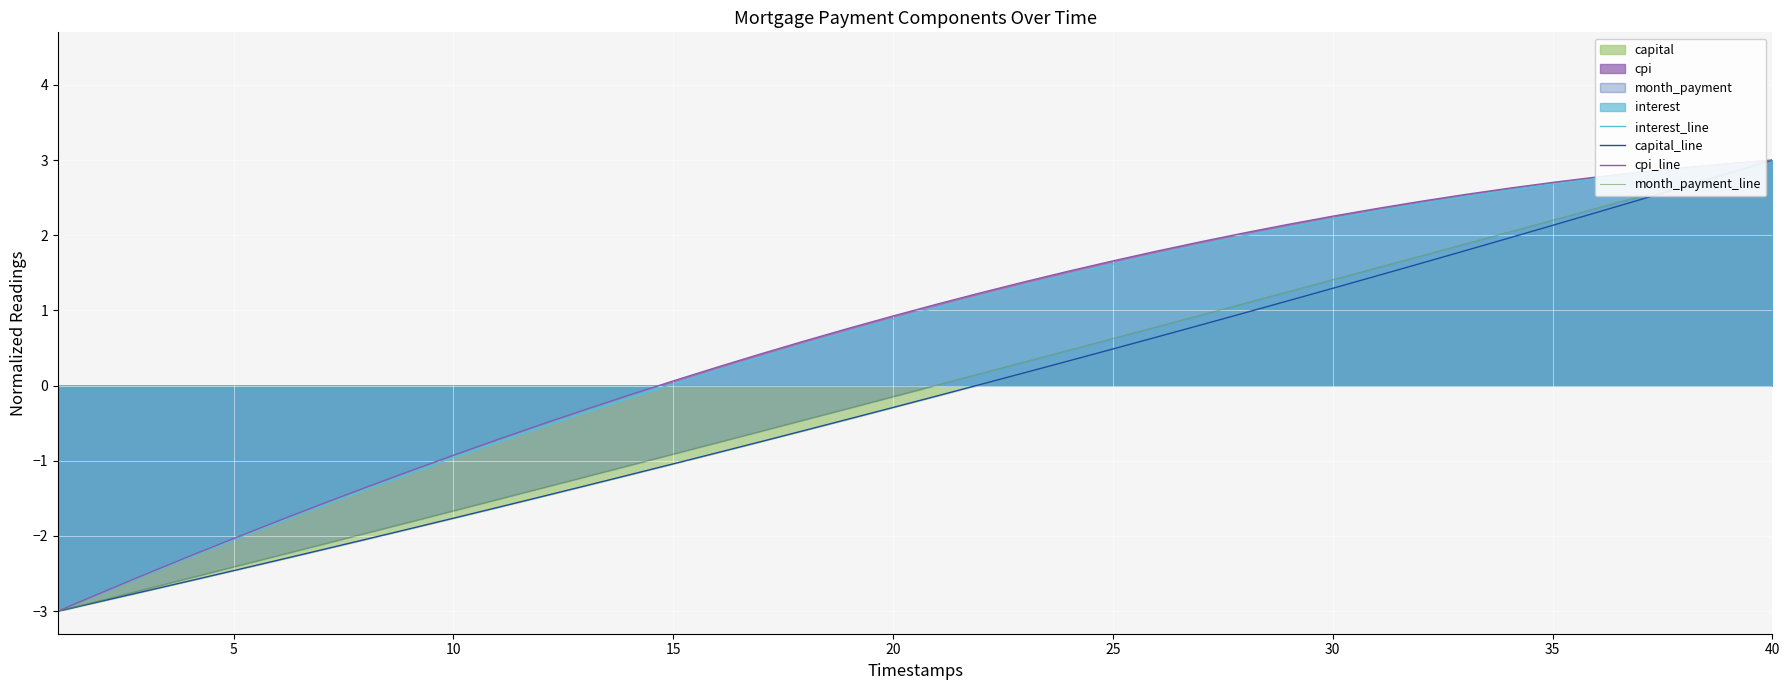

What is the value of the capital_line point at the 39th from the left?

2.8